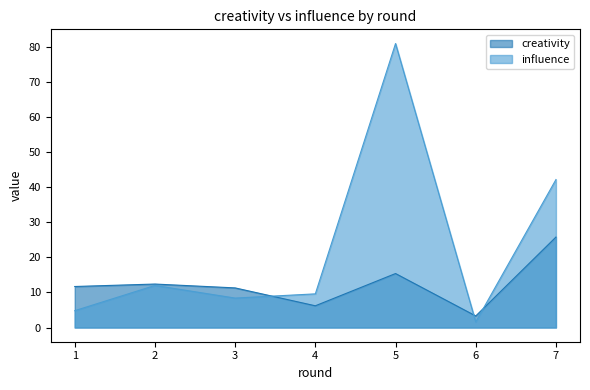

What is the difference between the maximum and minimum values in the creativity series?

22.5